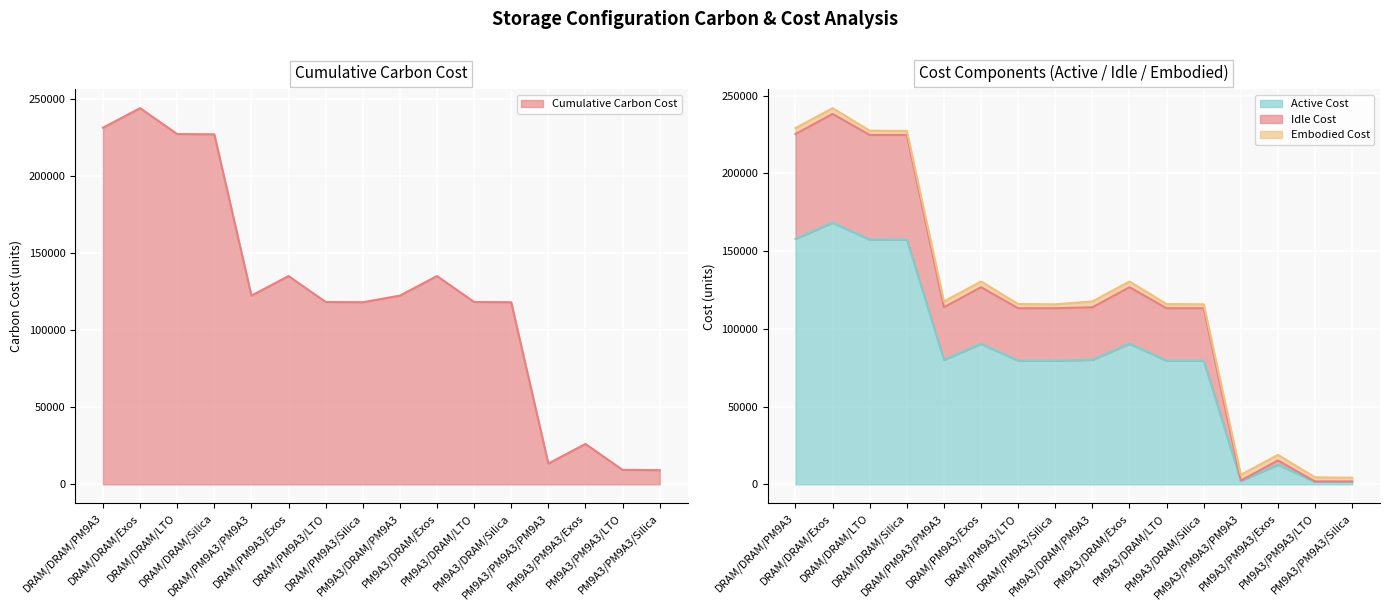

Between DRAM/DRAM/Exos and PM9A3/PM9A3/PM9A3, which series saw the biggest shift?

Idle Cost